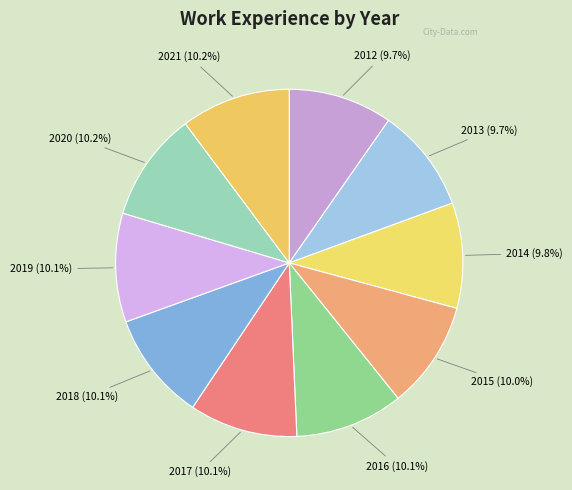

To the nearest percent, what percentage of the pie is 2015?

10%